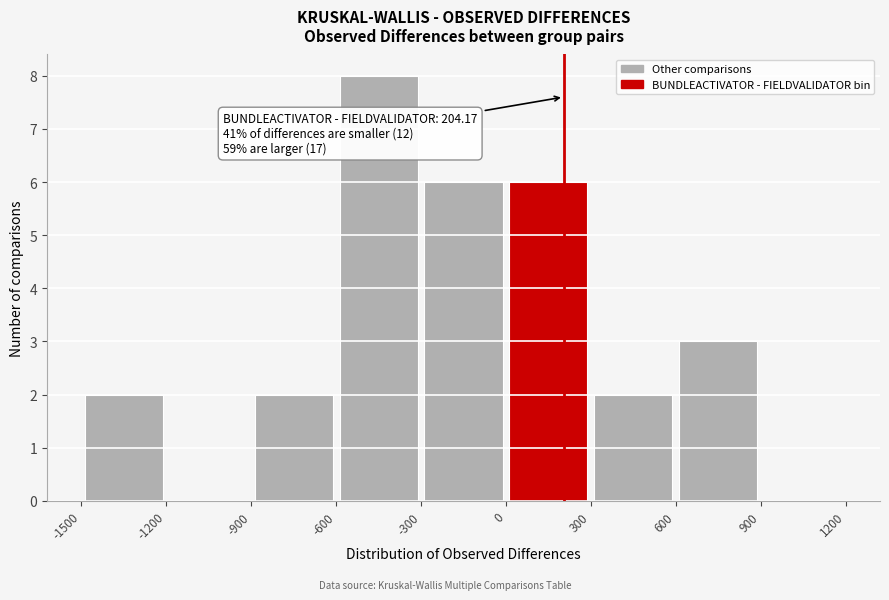

Over which range of the x-axis is the bar tallest?

-600 to -300